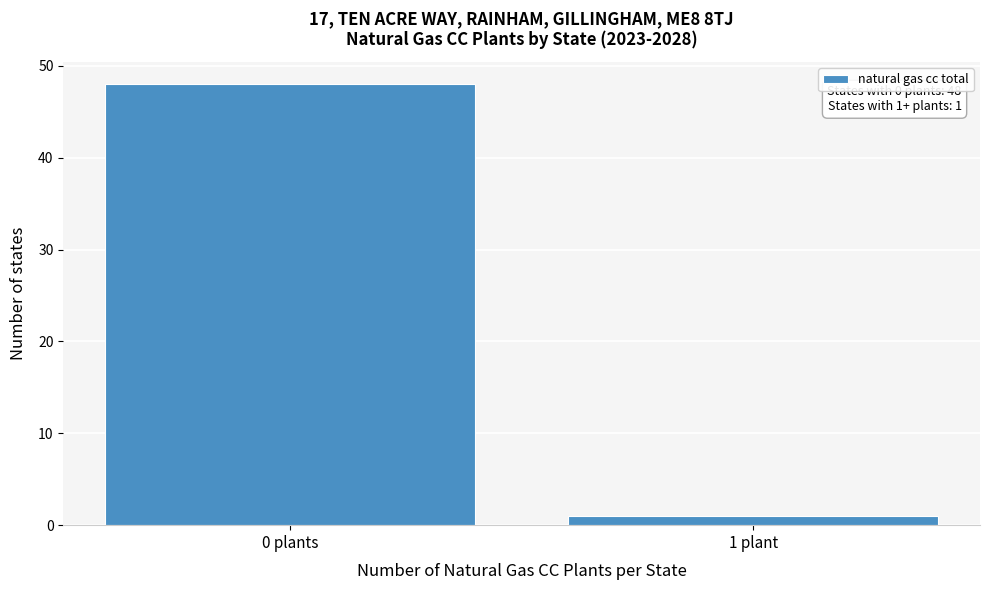

Reading left to right, what are all the values shown in this chart?

0 plants=48	1 plant=1